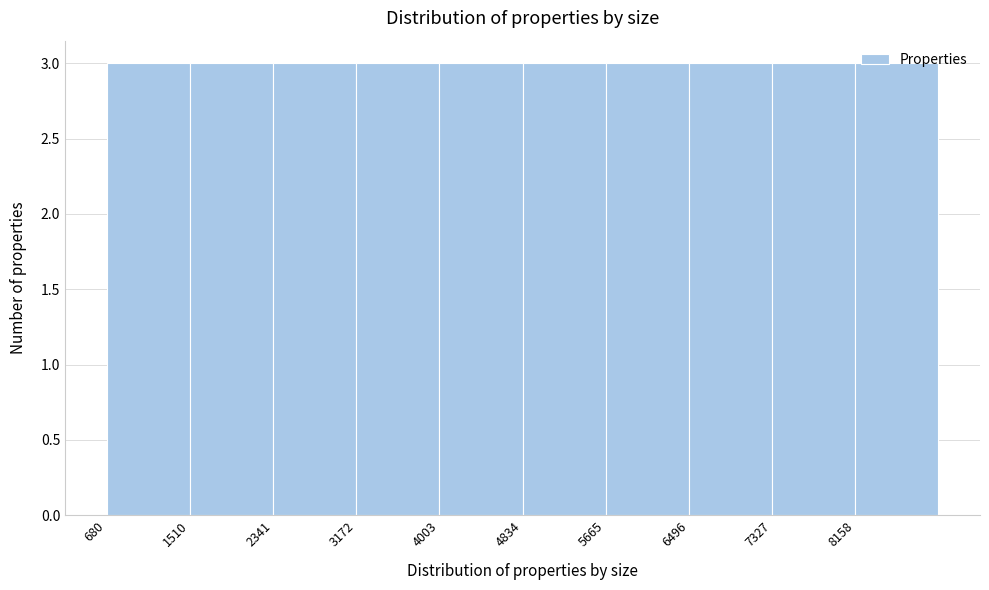

Reading left to right, list every bar in this chart as the range it spans on the x-axis followed by its height. Neither the bar edges nor the heights are printed on the chart, so give them approximately, as read against the axes.

700 to 1500: 3
1500 to 2300: 3
2300 to 3200: 3
3200 to 4000: 3
4000 to 4800: 3
4800 to 5700: 3
5700 to 6500: 3
6500 to 7300: 3
7300 to 8200: 3
8200 to 9000: 3